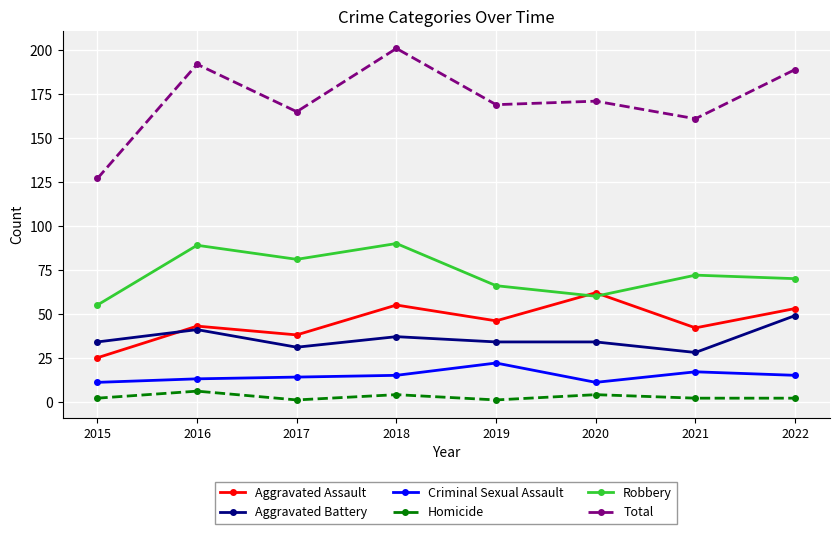

Reading right to left, what are all the values shown in this chart?

Aggravated Assault: 2022=53	2021=42	2020=62	2019=46	2018=55	2017=38	2016=43	2015=25
Aggravated Battery: 2022=49	2021=28	2020=34	2019=34	2018=37	2017=31	2016=41	2015=34
Criminal Sexual Assault: 2022=15	2021=17	2020=11	2019=22	2018=15	2017=14	2016=13	2015=11
Homicide: 2022=2	2021=2	2020=4	2019=1	2018=4	2017=1	2016=6	2015=2
Robbery: 2022=70	2021=72	2020=60	2019=66	2018=90	2017=81	2016=89	2015=55
Total: 2022=189	2021=161	2020=171	2019=169	2018=201	2017=165	2016=192	2015=127